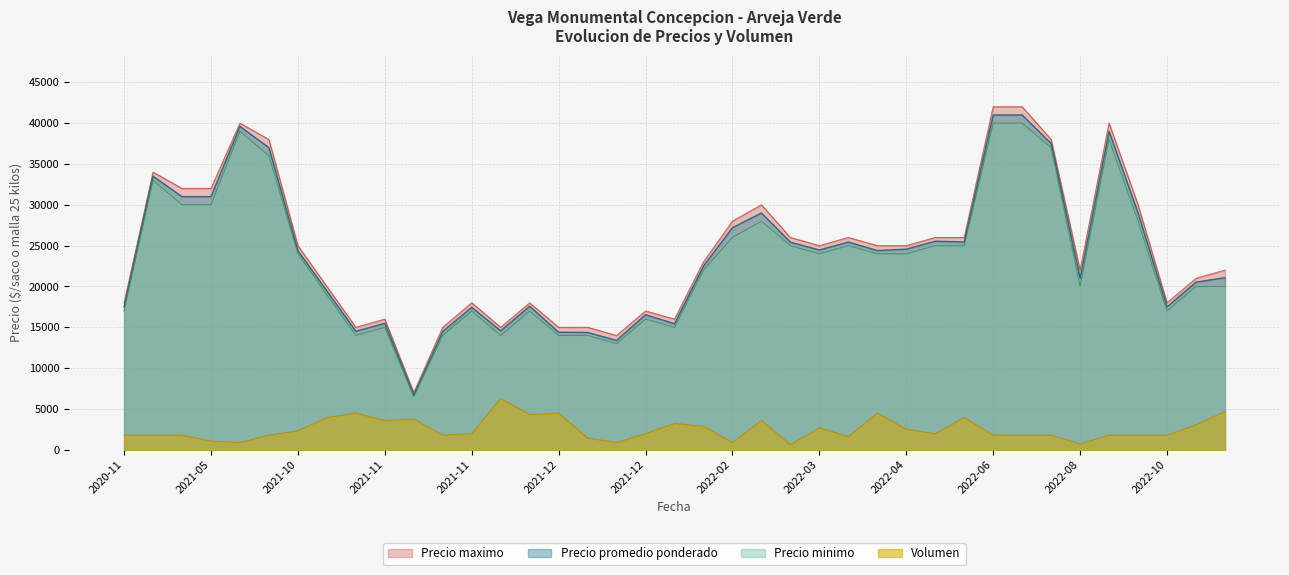

What is the highest value of the Precio promedio ponderado series?

41000